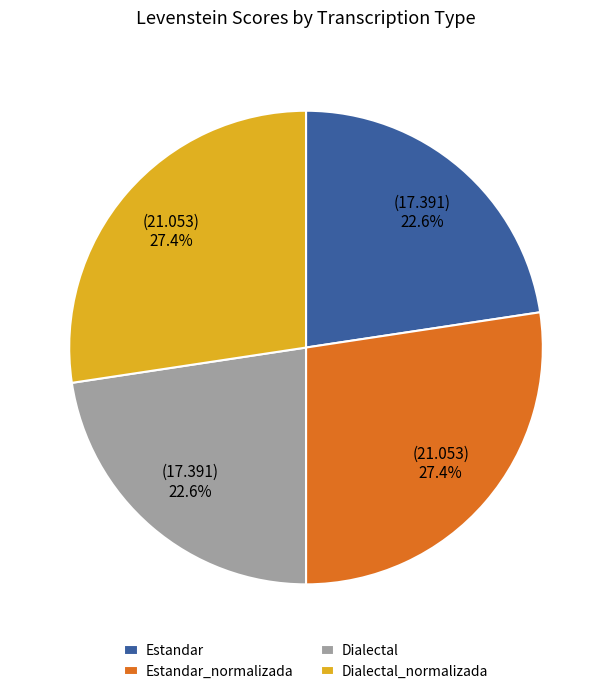

To the nearest percent, what portion does Dialectal_normalizada represent?

27%